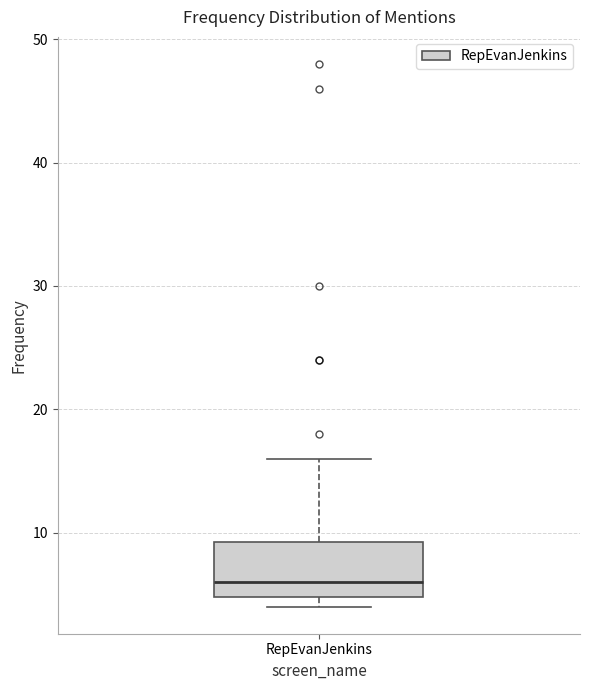

Where is the lower edge of the box for RepEvanJenkins on the y-axis? The values are not printed on the chart, so give them approximately, as read against the axis.

5